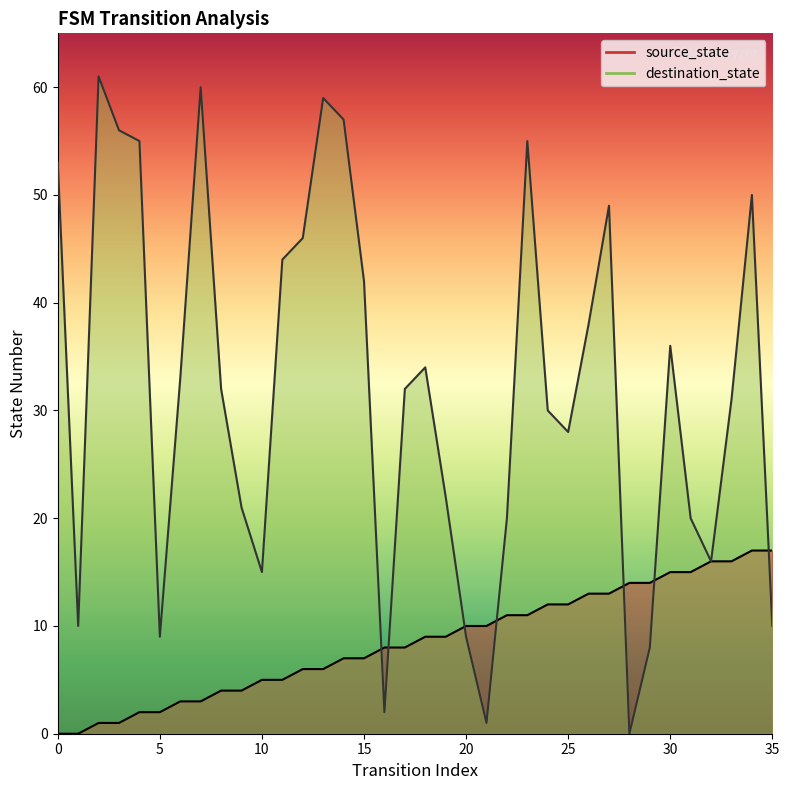

List the labels in order of source_state value, smallest first.

0, 1, 2, 3, 4, 5, 6, 7, 8, 9, 10, 11, 12, 13, 14, 15, 16, 17, 18, 19, 20, 21, 22, 23, 24, 25, 26, 27, 28, 29, 30, 31, 32, 33, 34, 35